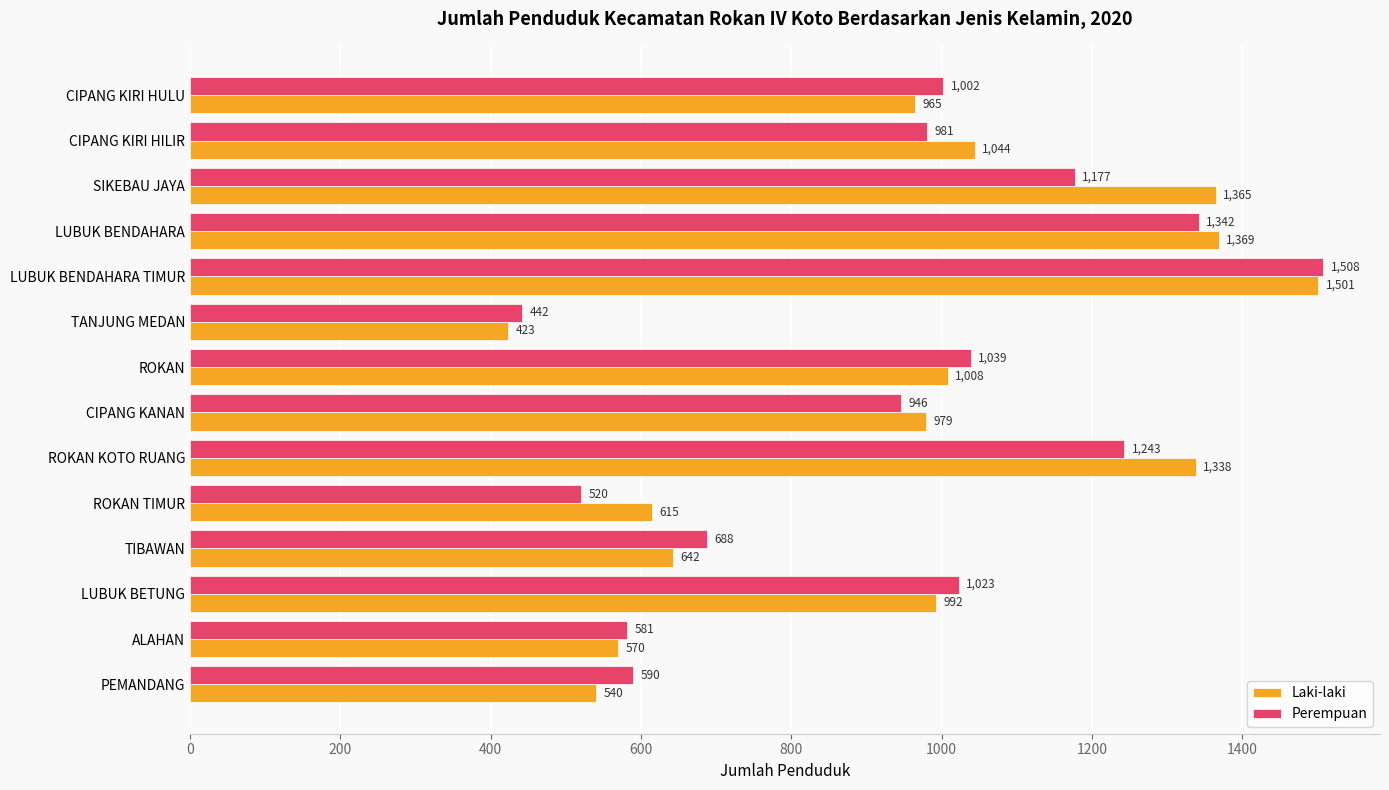

What is the difference between the maximum and minimum values in the Laki-laki series?

1078